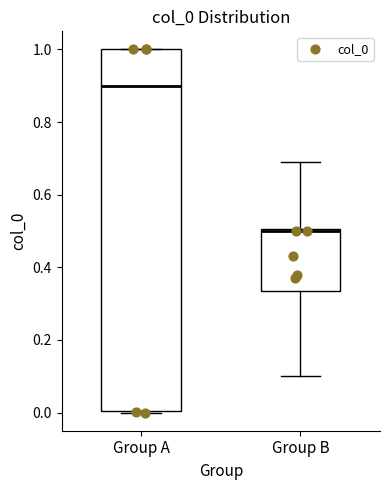

Where is the lower edge of the box for Group B on the y-axis? The values are not printed on the chart, so give them approximately, as read against the axis.

0.34